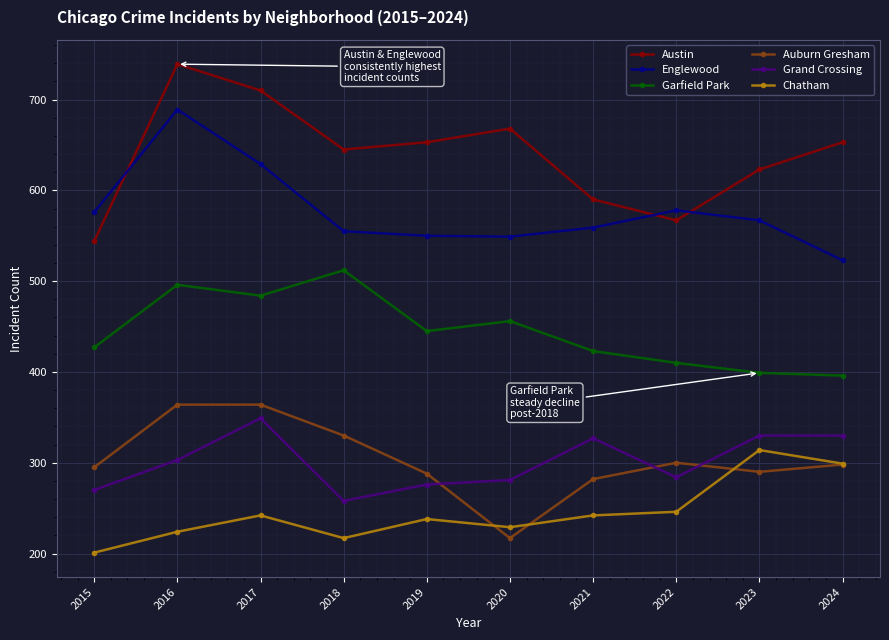

True or false: Austin and Chatham cross at least once.

False